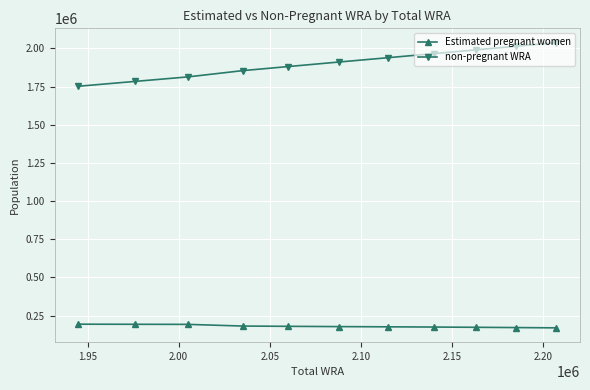

What is the maximum value for non-pregnant WRA?

2037895.2